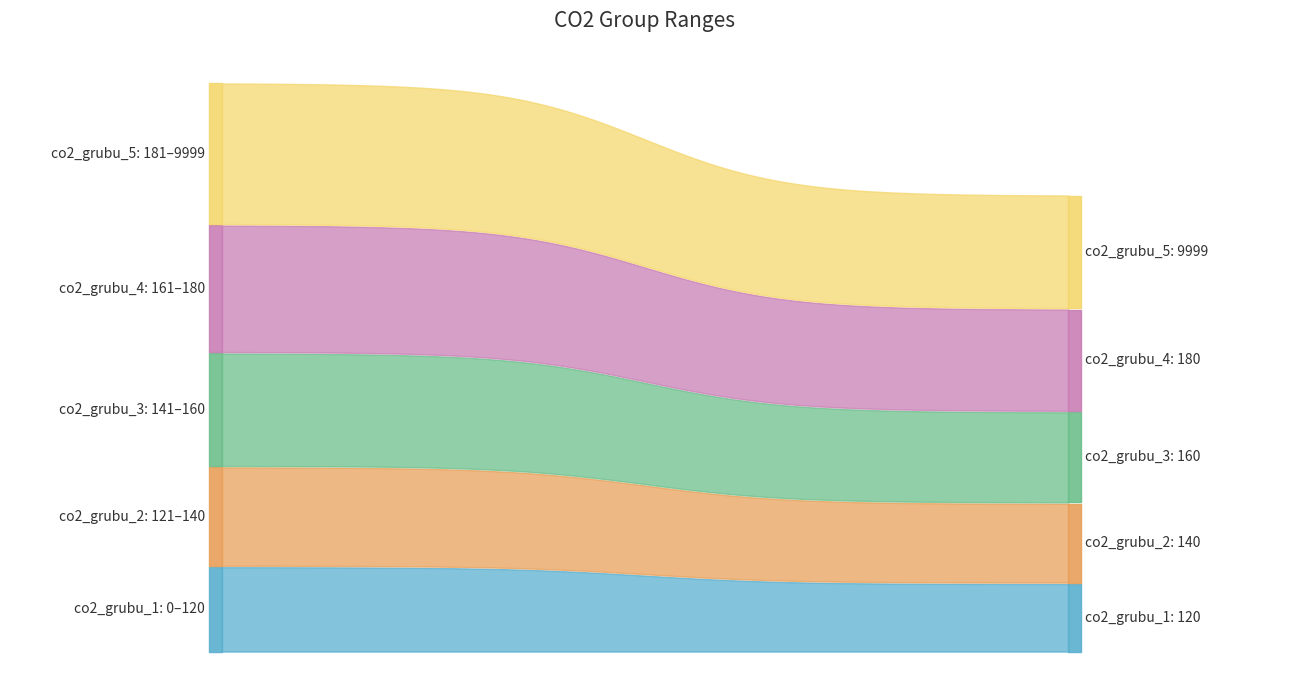

What is the value of the co2_min point at the 3rd from the left?

141